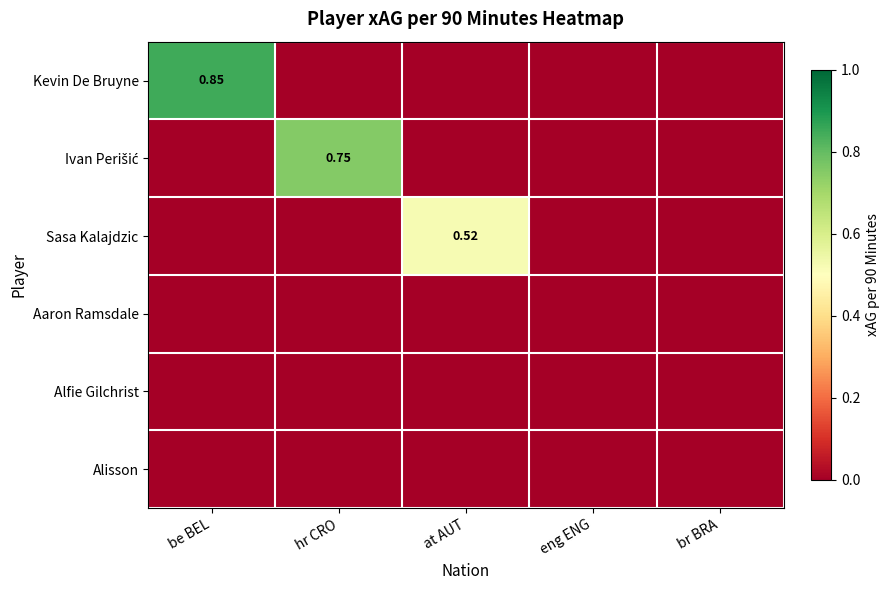

At which category does the chart reach its peak across all series?

be BEL